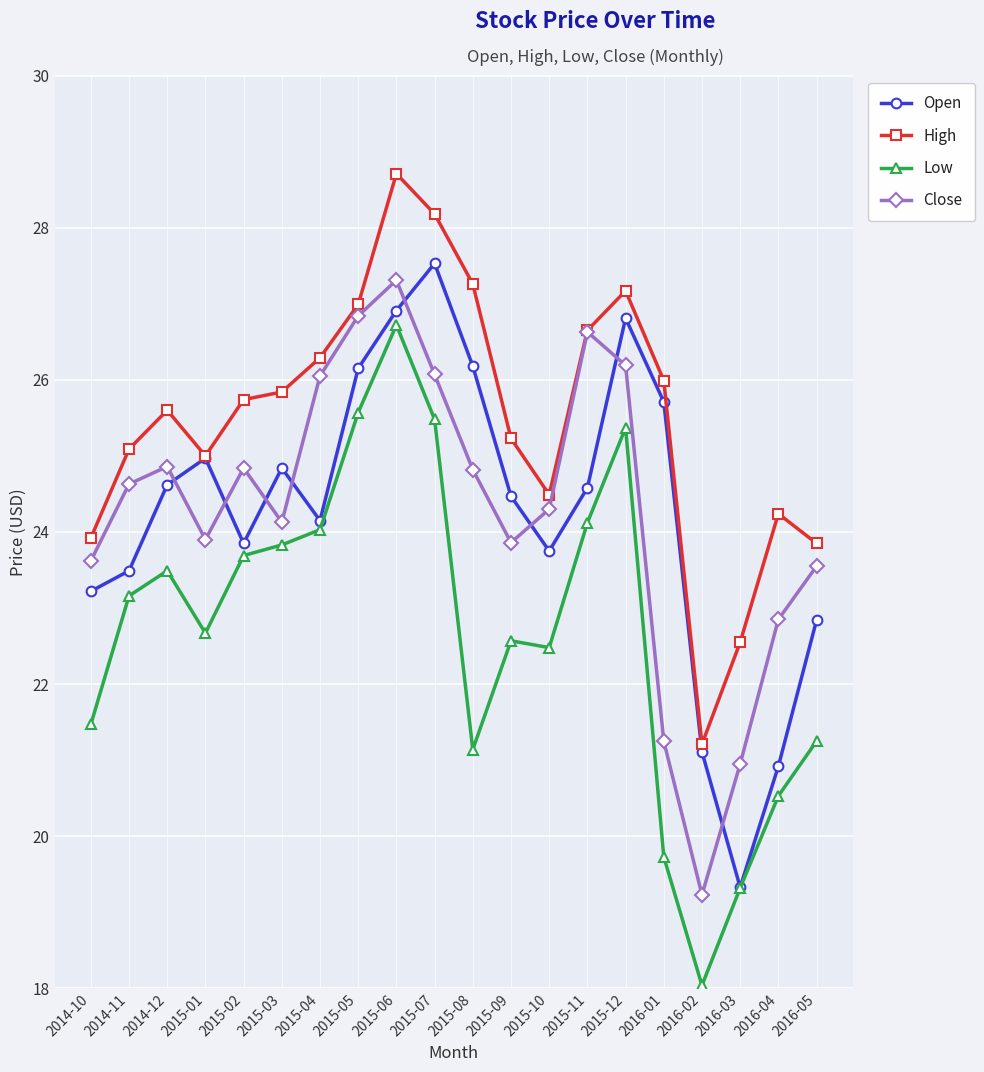

True or false: High has more than 2 interior local peaks.

True